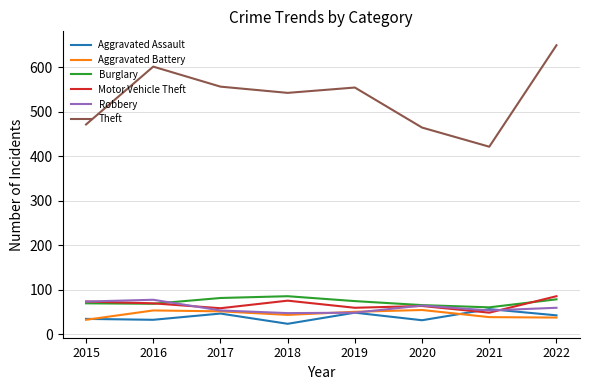

Is the value of Burglary at 2015 greater than the value of Theft at 2019?

No